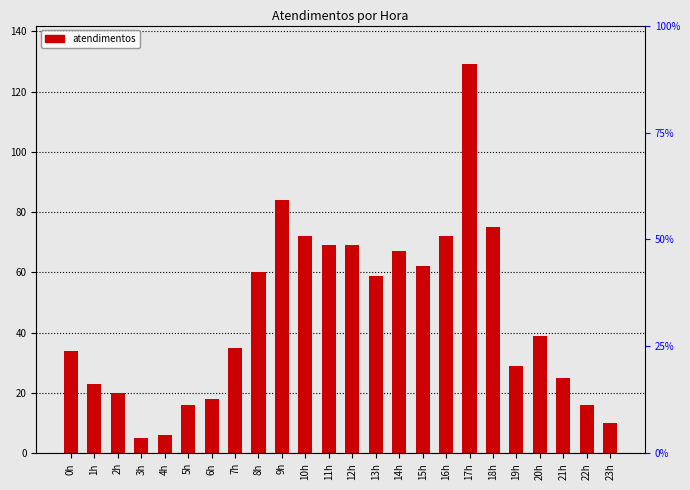

At which category does the chart reach its minimum across all series?

3h